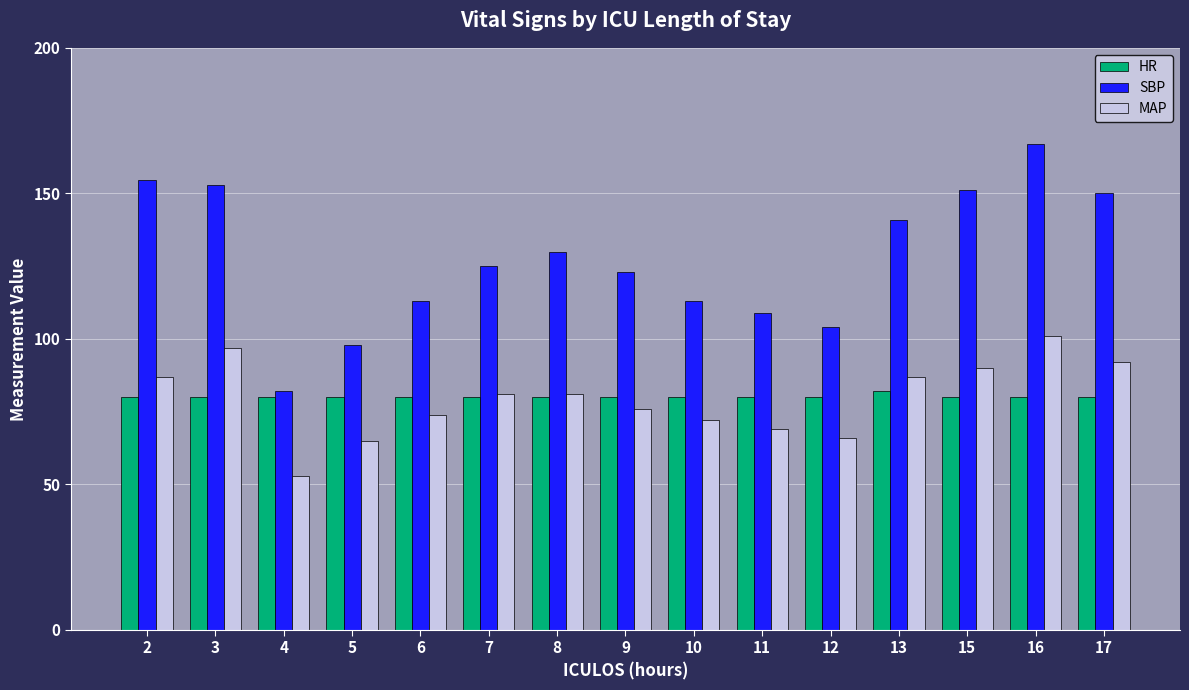

What is the greatest value displayed?

167.0